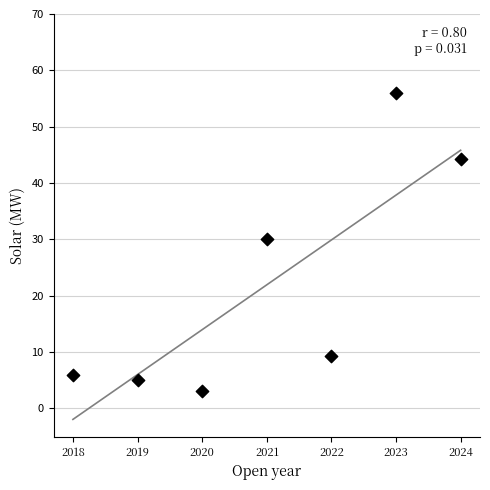

What is the average Y value?

21.9